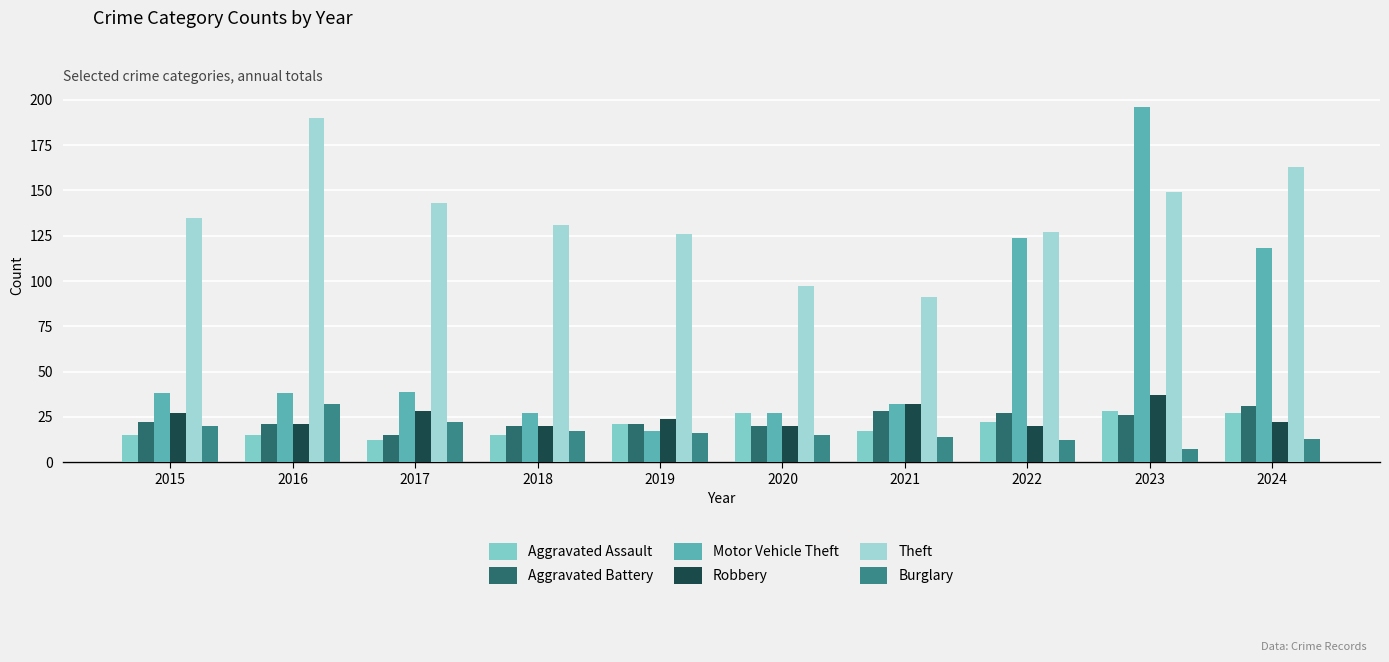

Which series has the largest total across all categories?

Theft